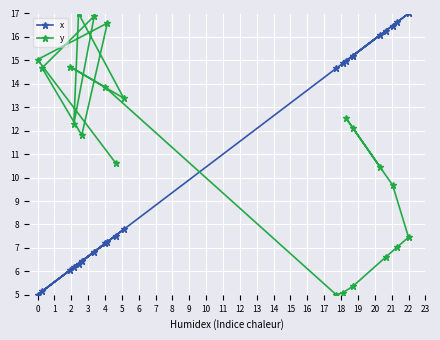

True or false: y has more than 1 interior local peaks.

True